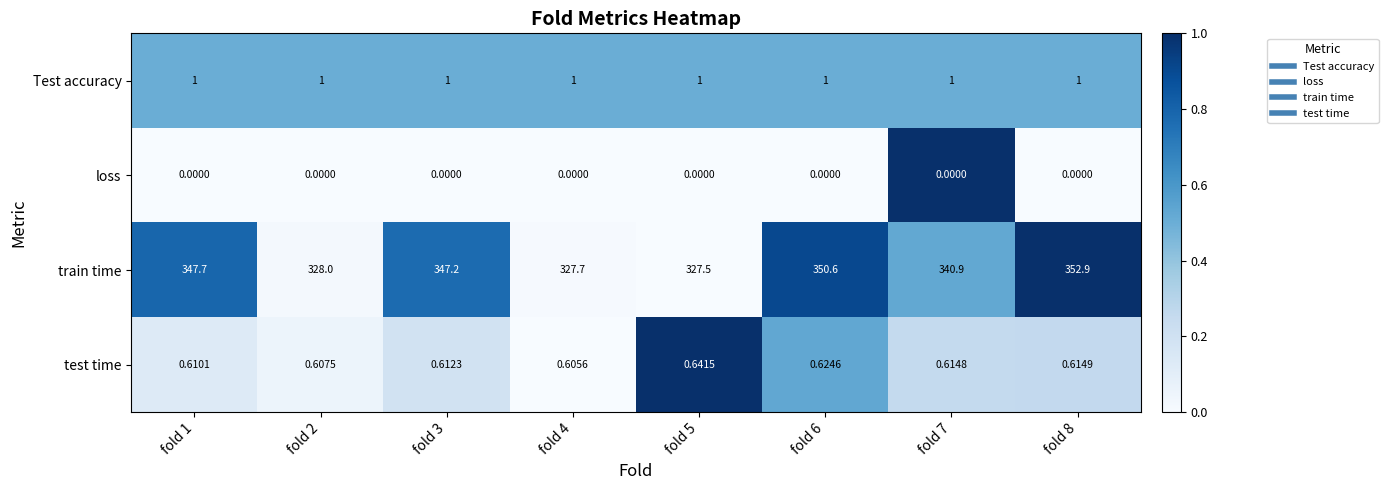

Which series has the widest spread of values?

train time